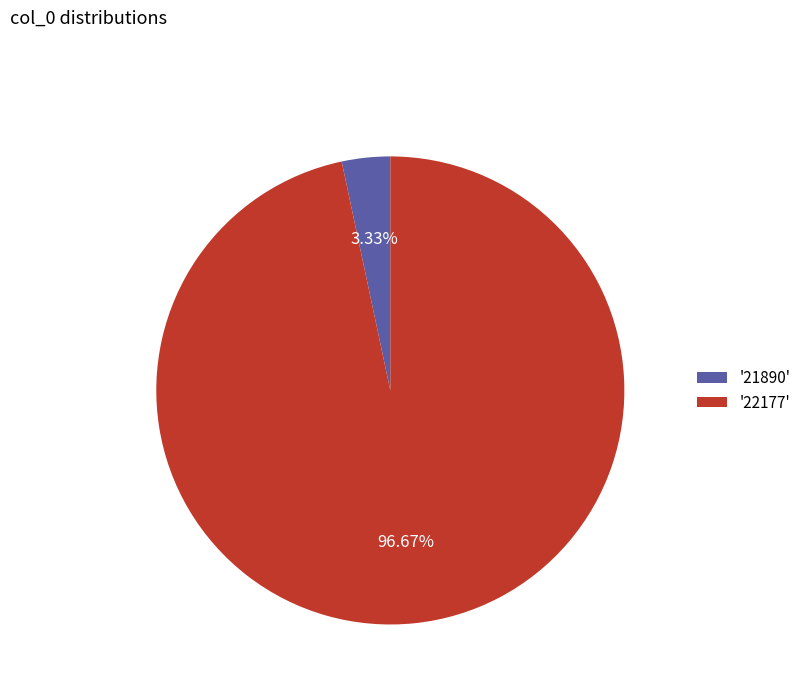

What is the ratio of the value at '22177' to the value at '21890'?

29.0